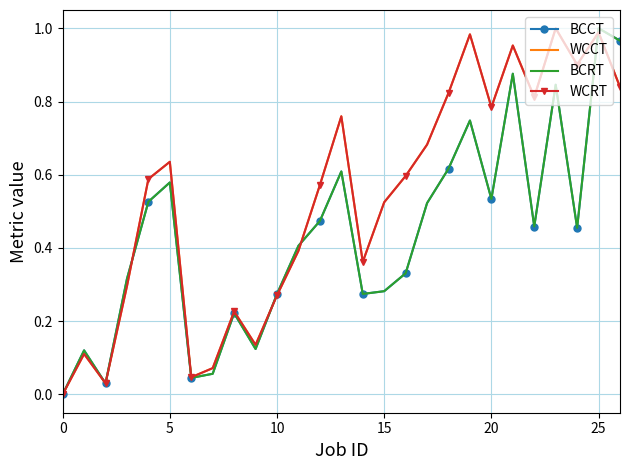

Does the chart have visible grid lines?

Yes